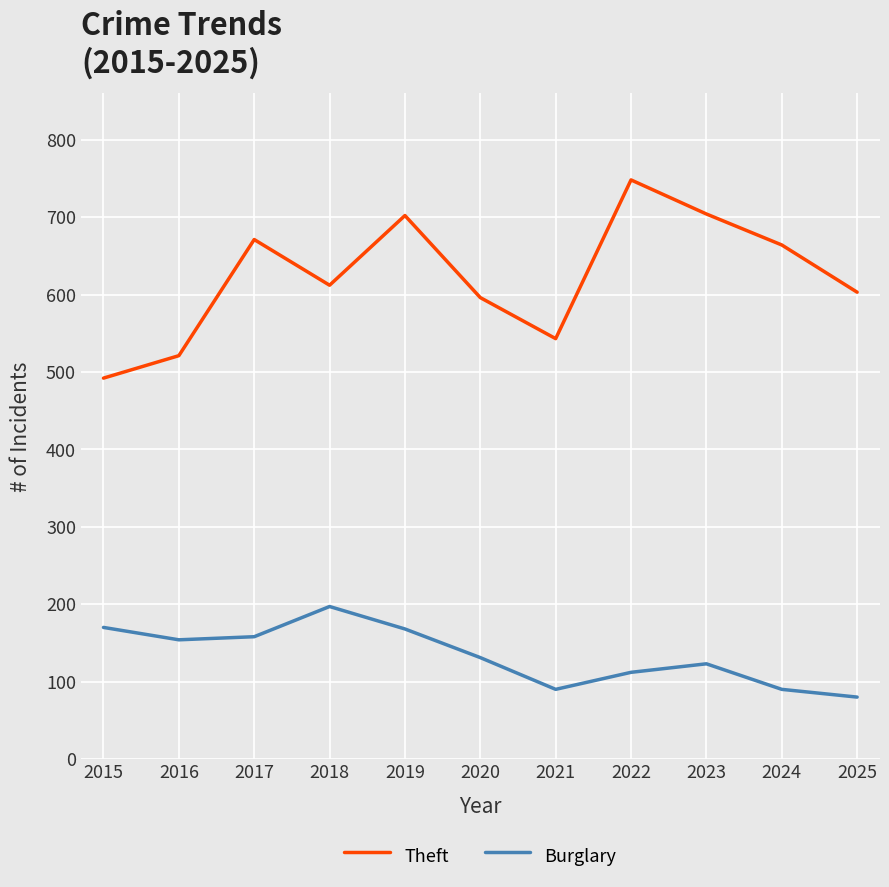

What are all the series names shown in the legend?

Theft, Burglary